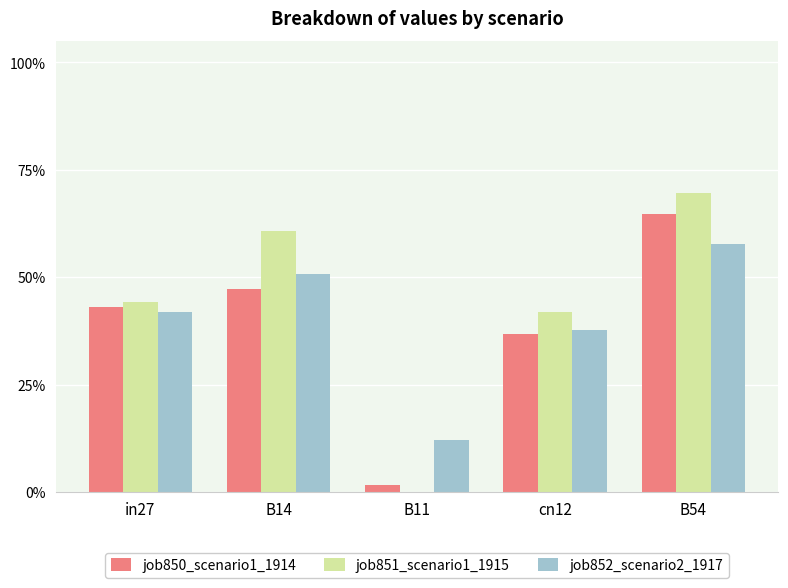

What are all the series names shown in the legend?

job850_scenario1_1914, job851_scenario1_1915, job852_scenario2_1917